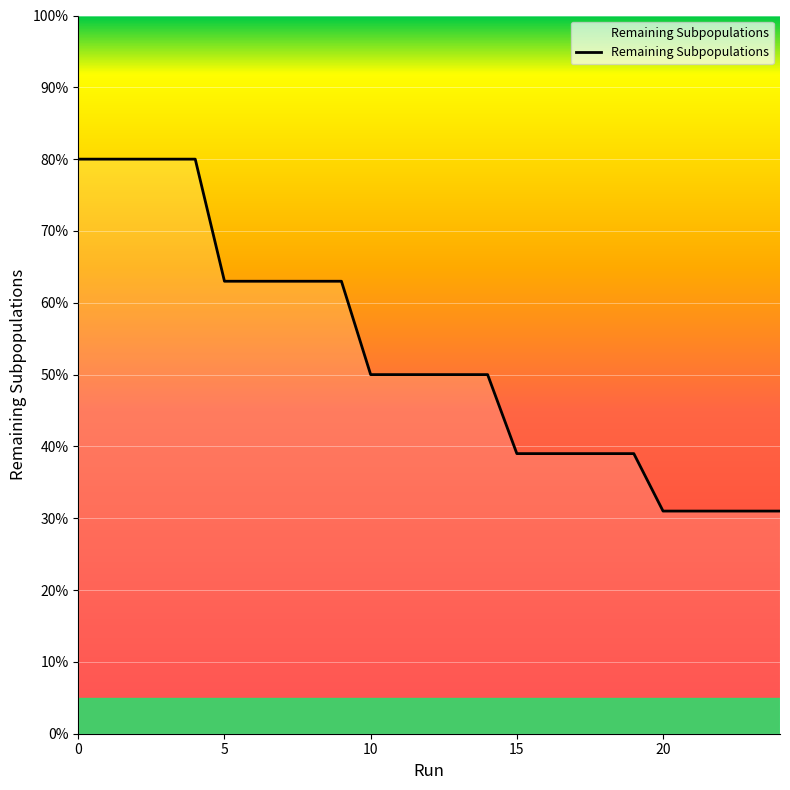

What is the smallest value displayed?

31